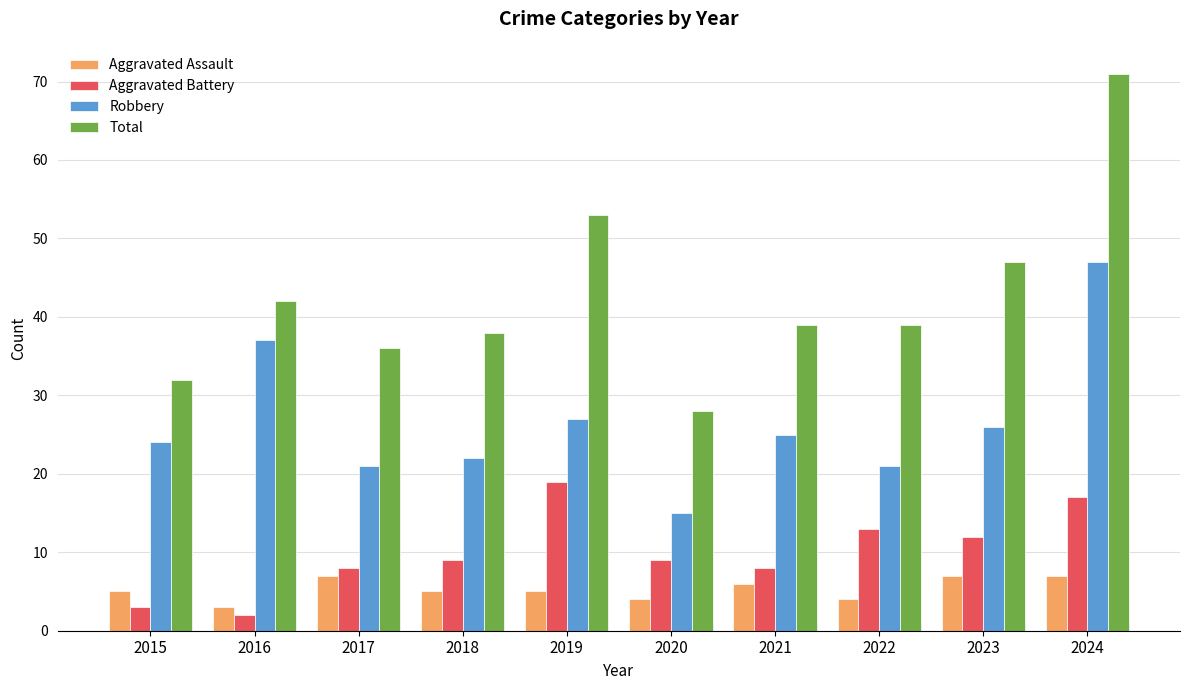

The Robbery series shows 15 at 2020. True or false?

True